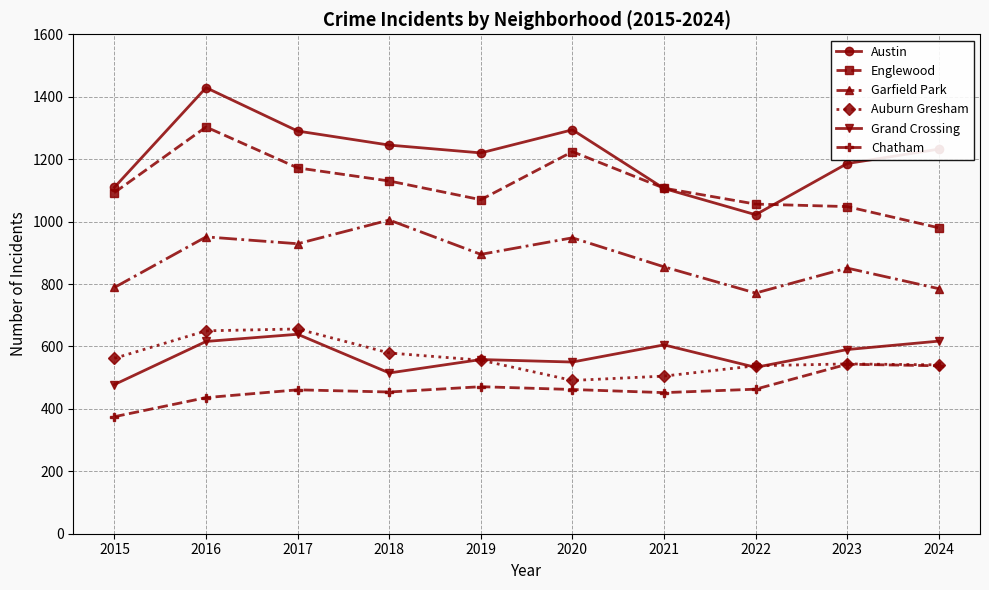

What is the sum of the Englewood values at 2016 and 2015?

2396